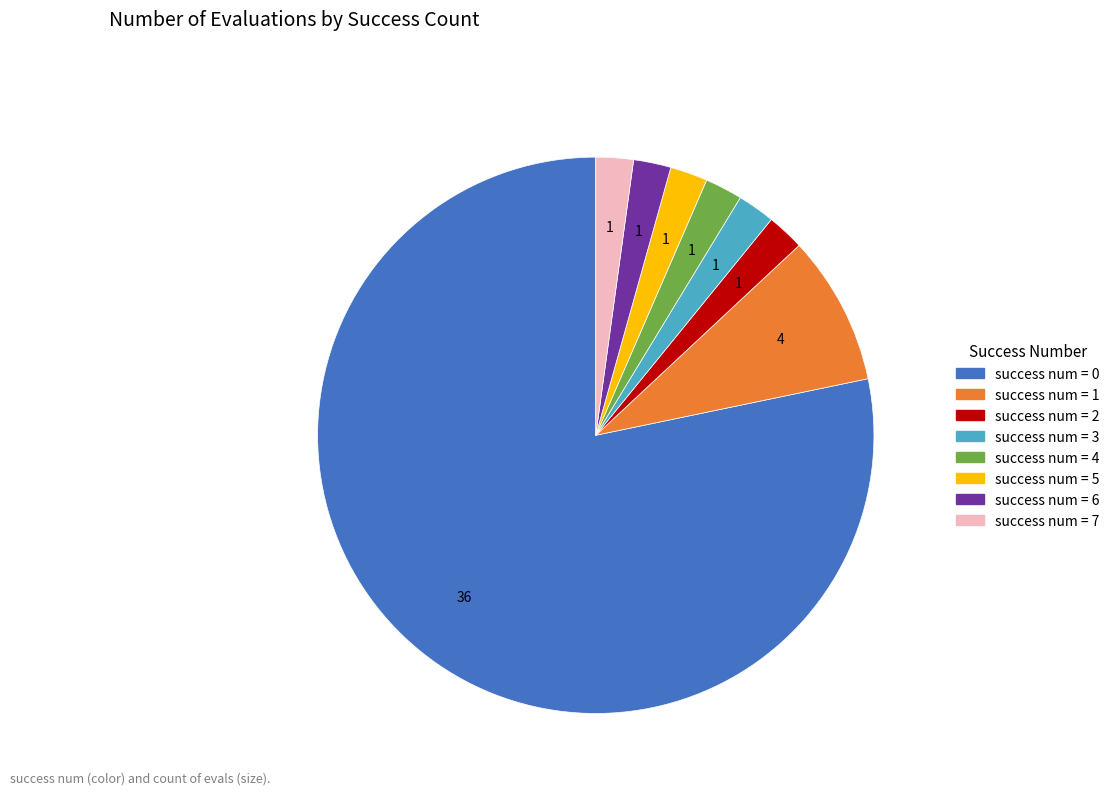

Does any single category account for the majority?

Yes